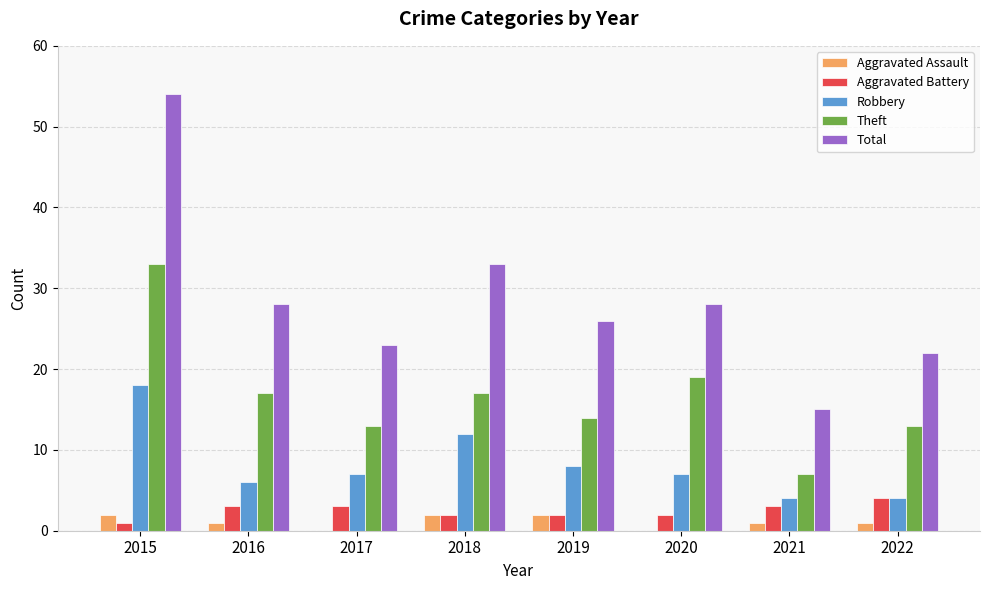

How many groups of bars are there?

8